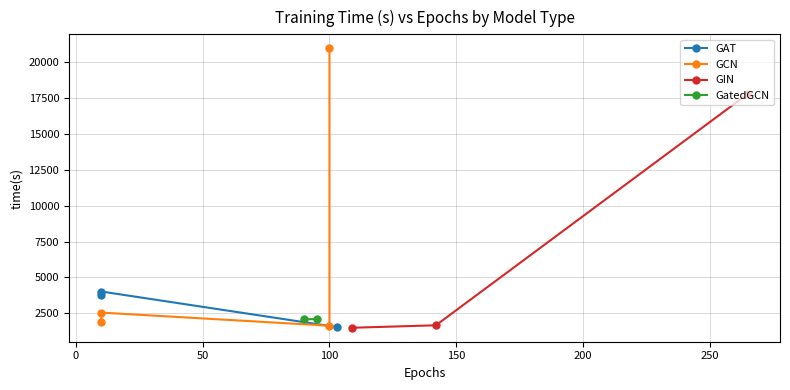

What is the value of the GIN point at the 1st from the left?

1488.7